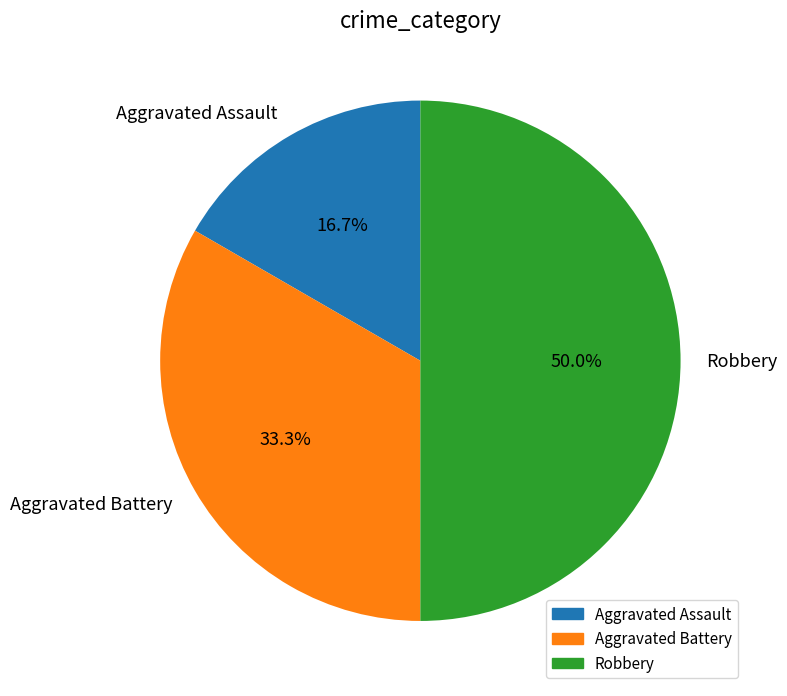

Is the sum of Robbery and Aggravated Battery greater than half?

Yes